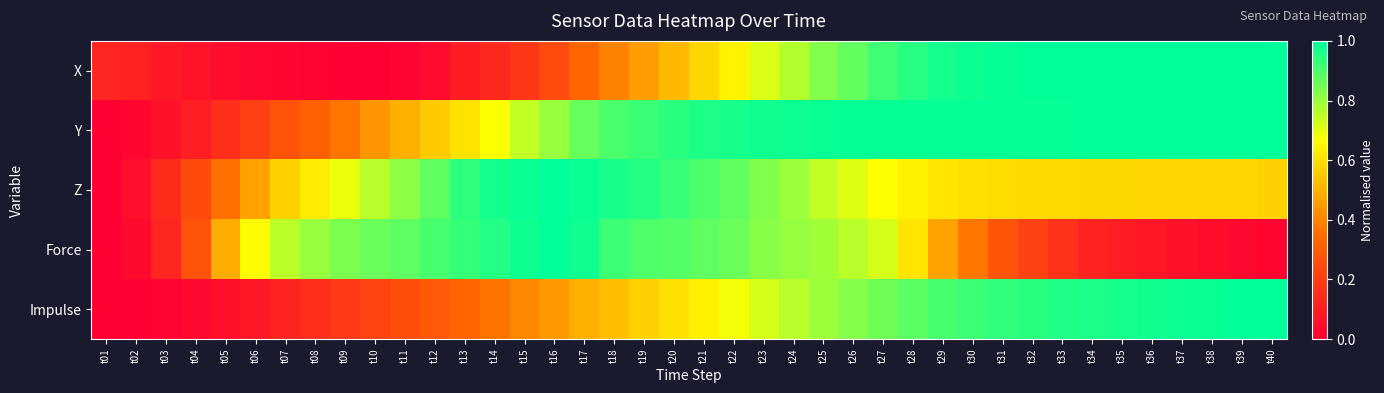

List the series in order of their peak value, lowest first.

X, Y, Z, Force, Impulse